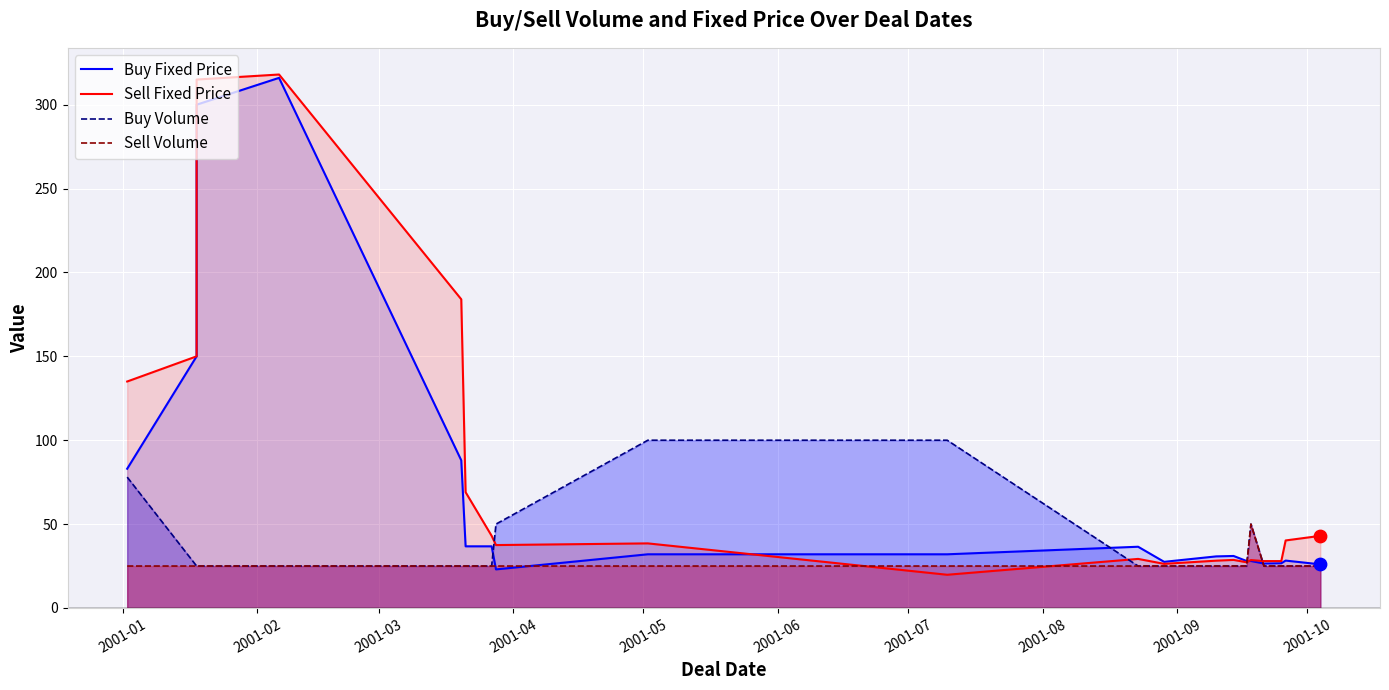

Which series has the largest Y range (max minus min)?

Sell Fixed Price